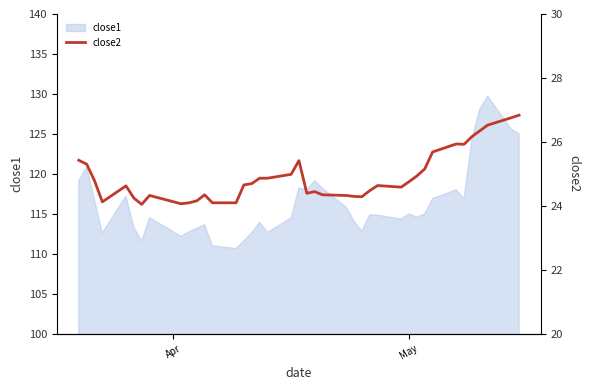

What is the lowest value of the close1 series?

110.7